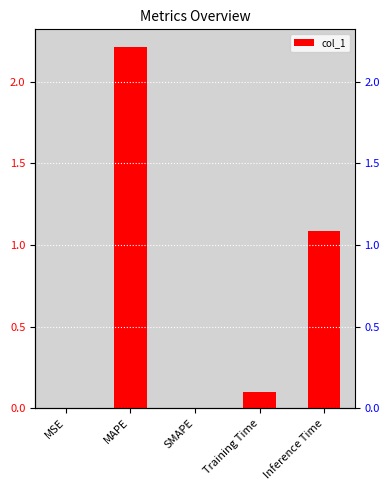

Count the number of data series in this chart.

1